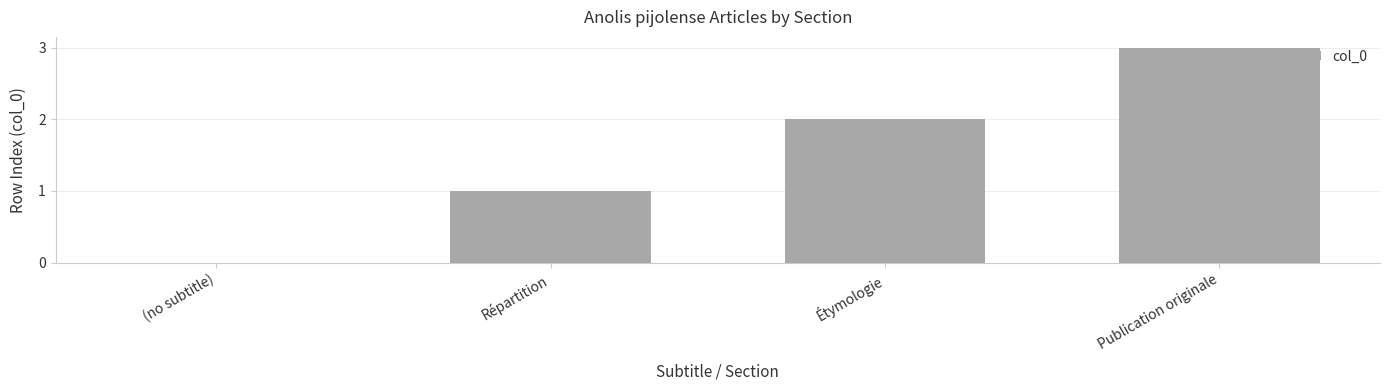

The chart shows a value of 2 at Répartition. True or false?

False